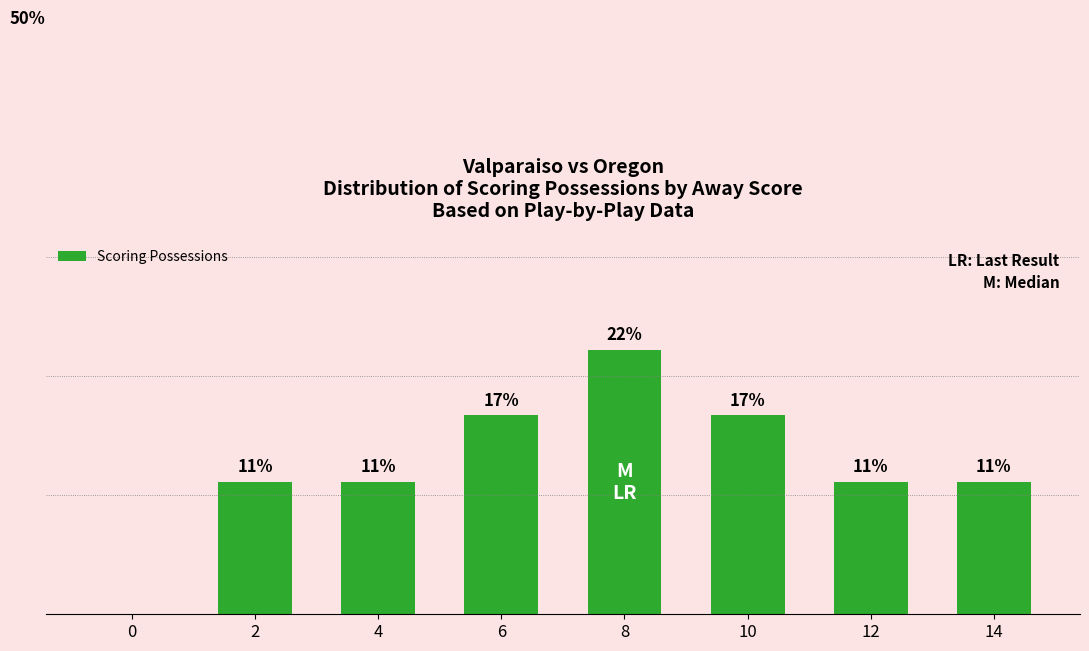

Rank the categories by value from highest to lowest.

8, 6, 10, 2, 4, 12, 14, 0